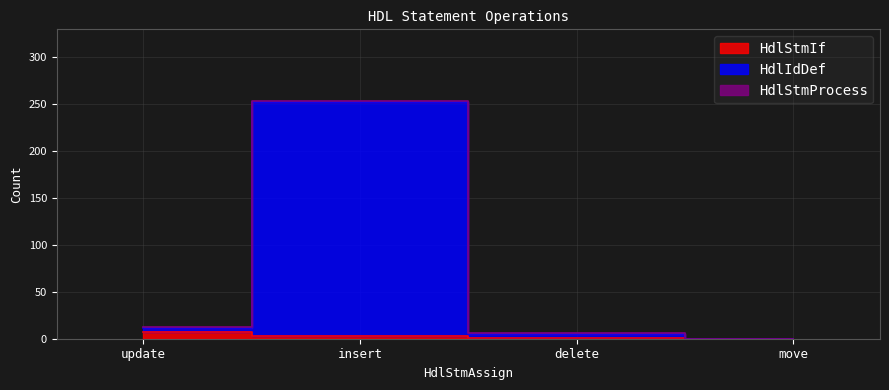

Which has a higher value, move or update?

update